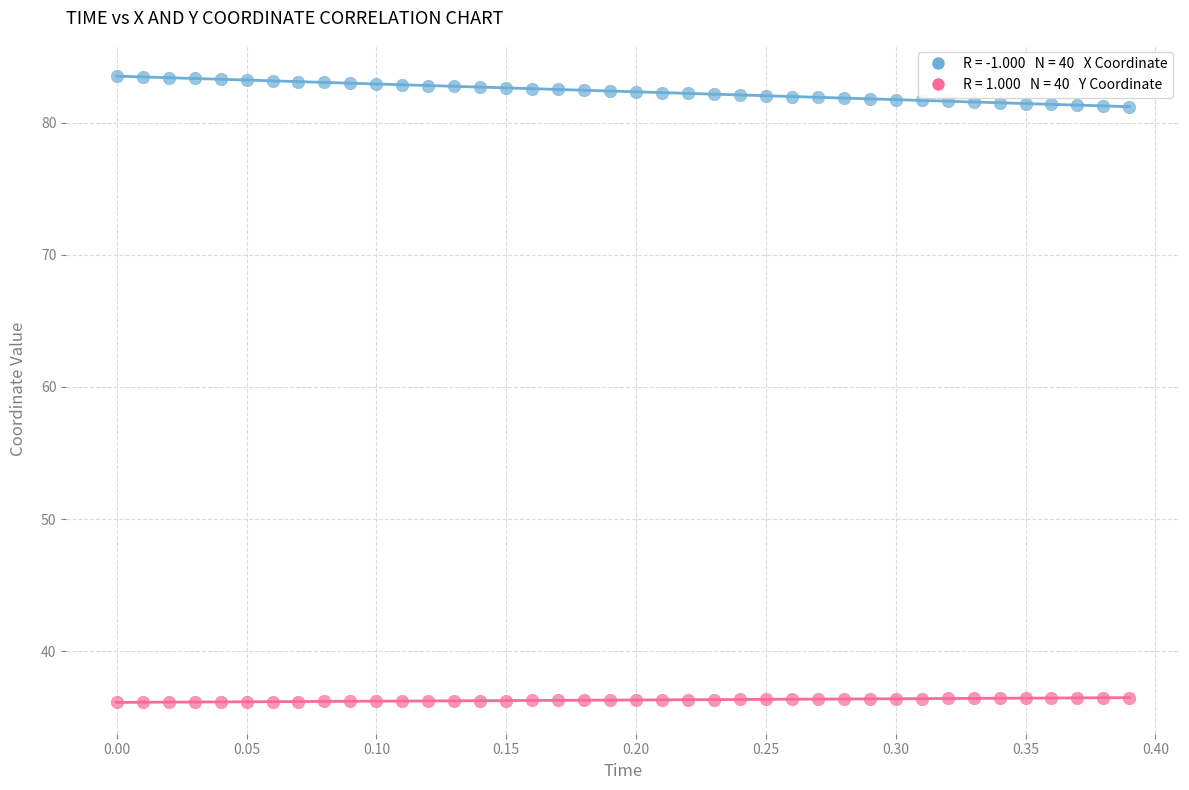

Across all data points, what is the range of Y values (max minus min)?

47.4